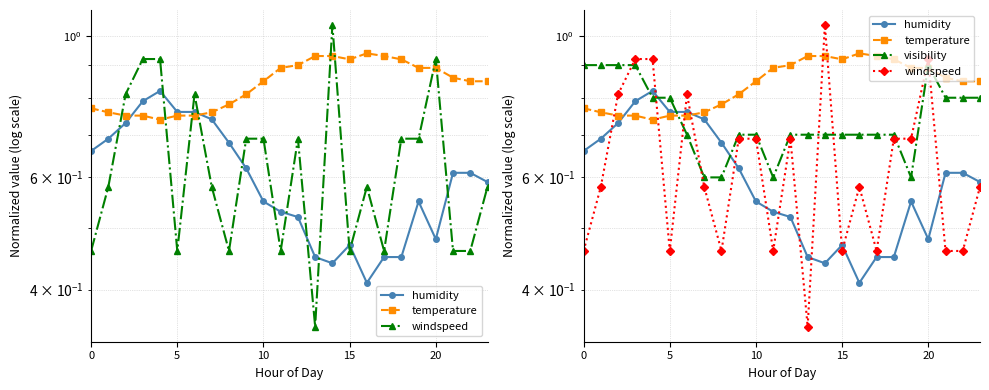

Which category has the highest value across all series?

14